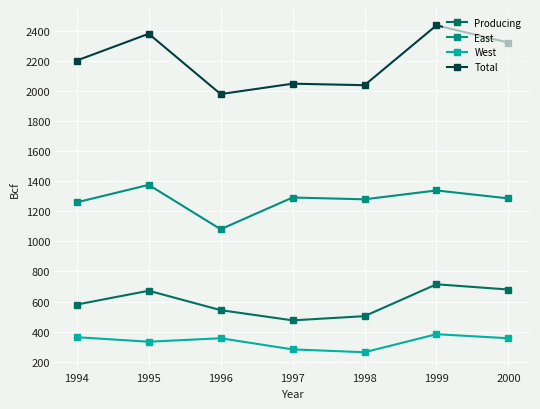

Which series has the widest spread of values?

Total